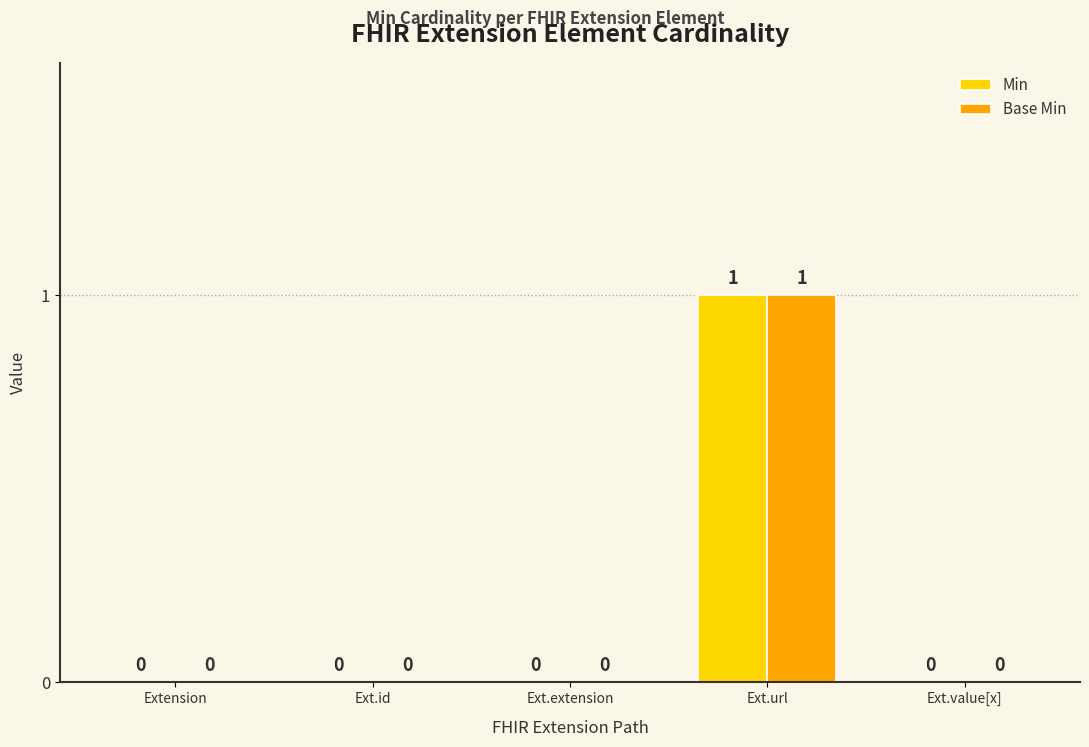

Is the value of Base Min at Ext.url greater than the value of Min at Ext.id?

Yes